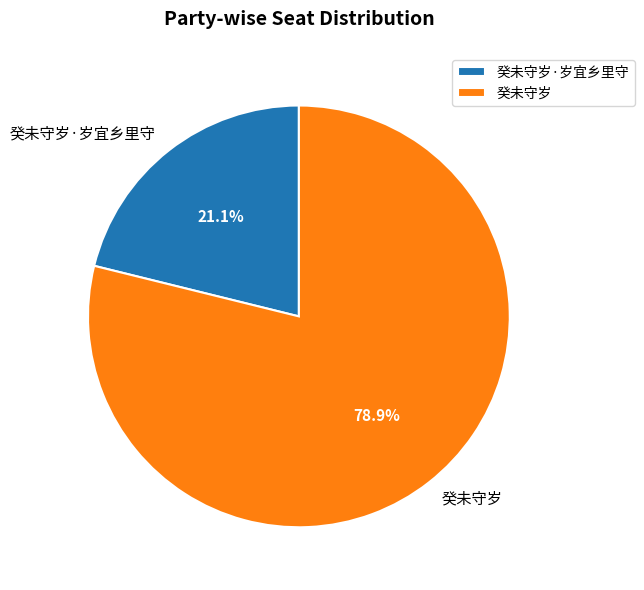

What percentage is the 癸未守岁·岁宜乡里守 slice, to the nearest percent?

21%